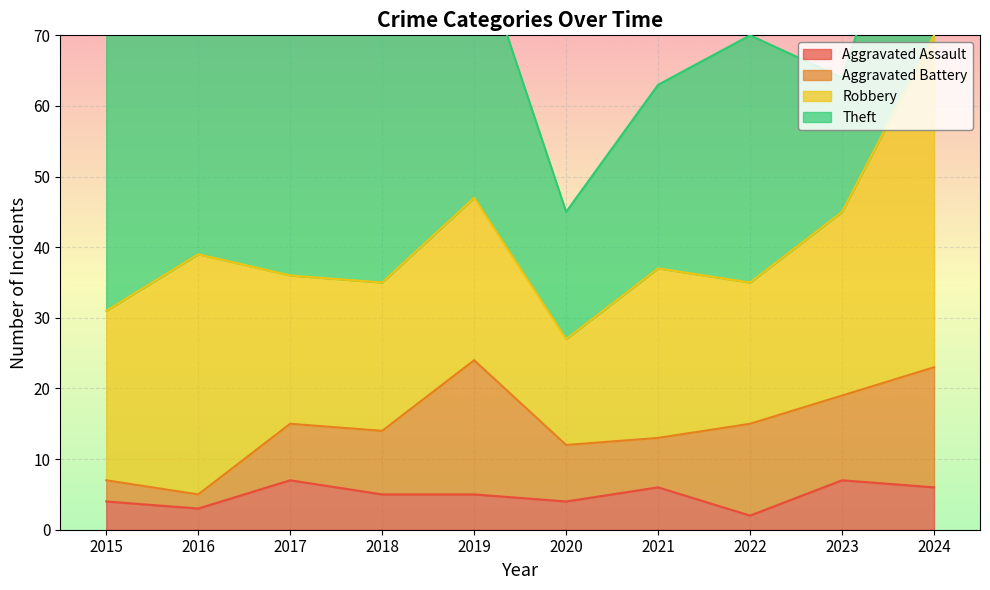

Reading right to left, extract all data points from this chart.

Aggravated Assault: 2024=6	2023=7	2022=2	2021=6	2020=4	2019=5	2018=5	2017=7	2016=3	2015=4
Aggravated Battery: 2024=17	2023=12	2022=13	2021=7	2020=8	2019=19	2018=9	2017=8	2016=2	2015=3
Robbery: 2024=47	2023=26	2022=20	2021=24	2020=15	2019=23	2018=21	2017=21	2016=34	2015=24
Theft: 2024=33	2023=19	2022=35	2021=26	2020=18	2019=37	2018=49	2017=44	2016=63	2015=44